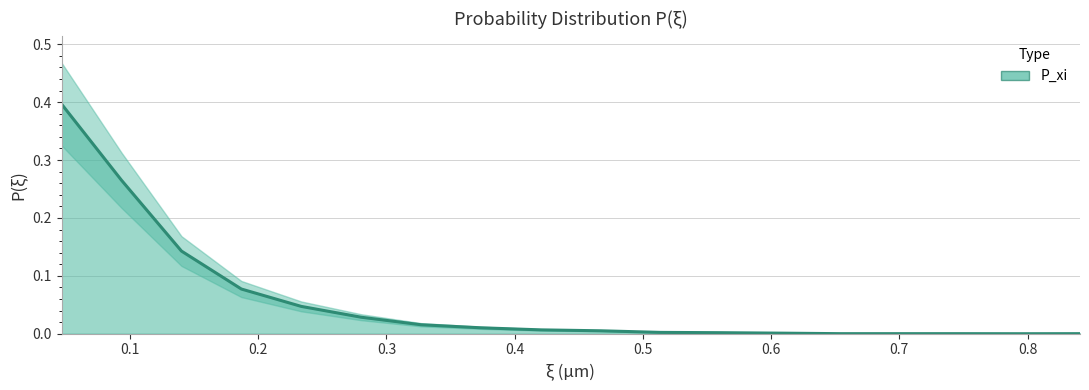

What is the sum of all values?

1.0